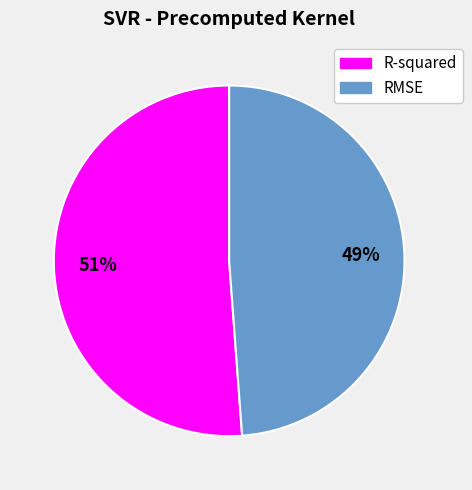

Rank the categories by value from highest to lowest.

R-squared, RMSE